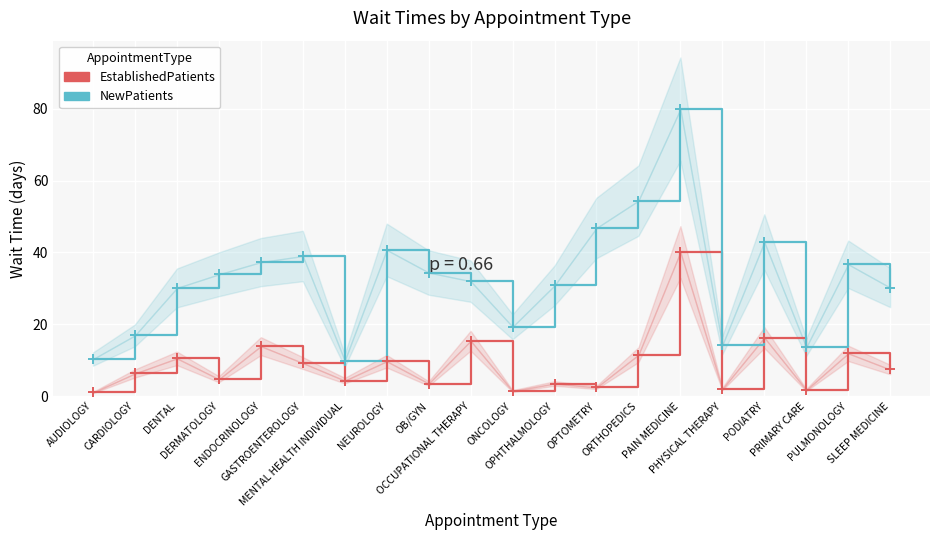

Which series has the widest spread of values?

NewPatients